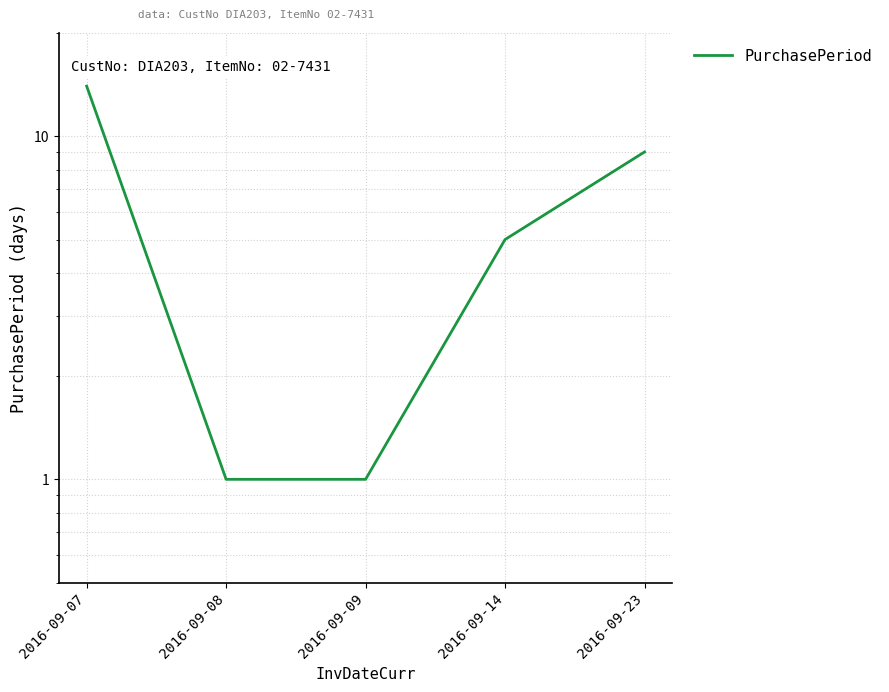

What is the ratio of the value at 2016-09-07 to the value at 2016-09-08?

14.0